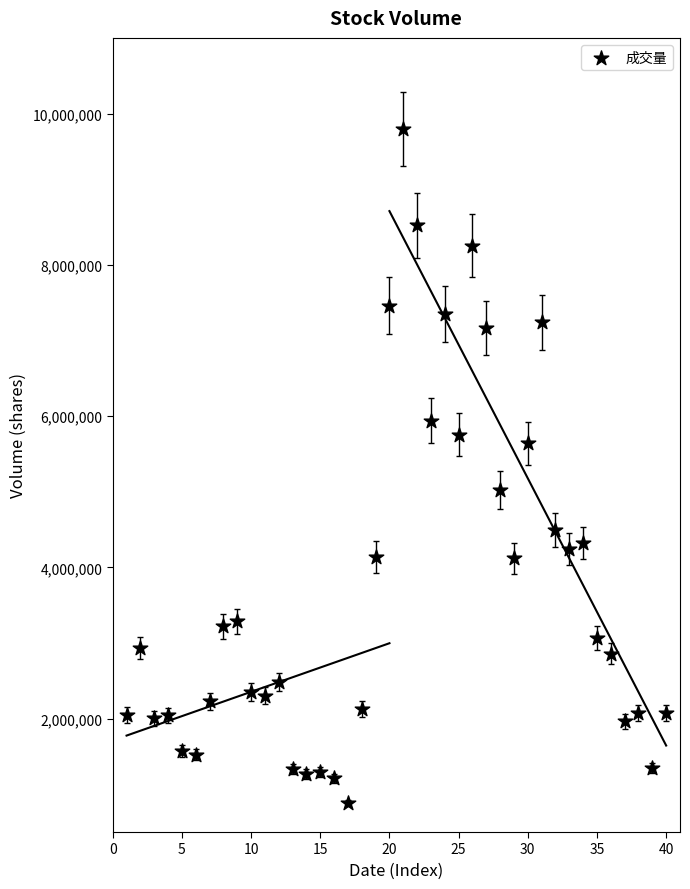

How many points are shown in the scatter plot?

40